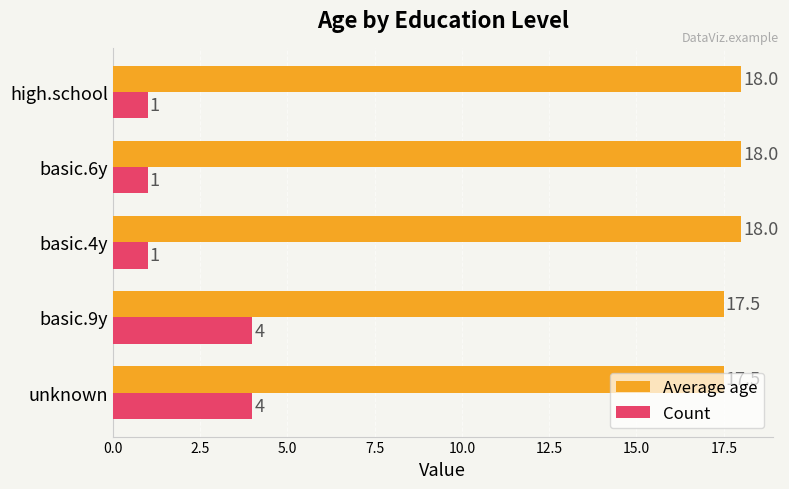

List the series in order of their peak value, lowest first.

Count, Average age